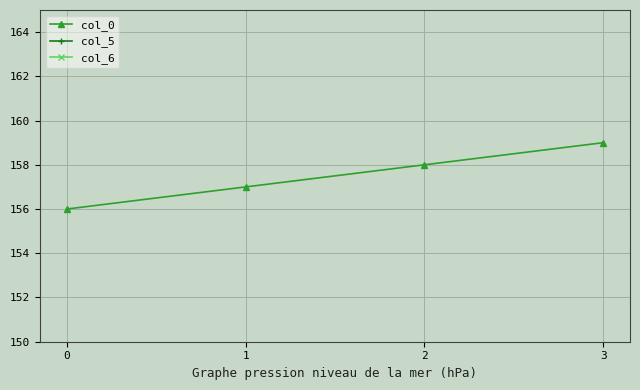

The col_6 series shows 2 at 2. True or false?

False